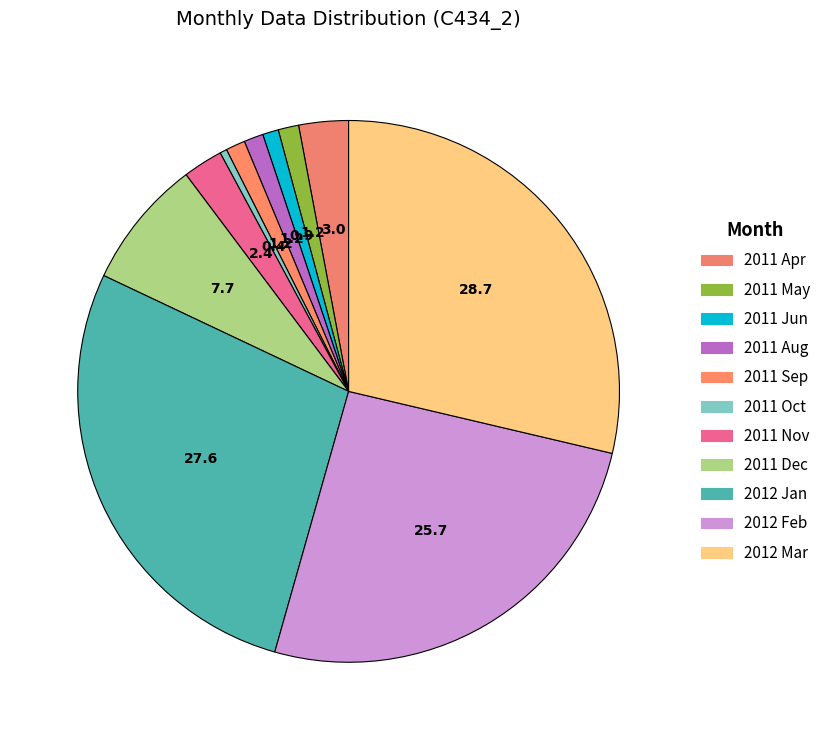

How much of the chart is everything except 2011 Apr?

97.0%